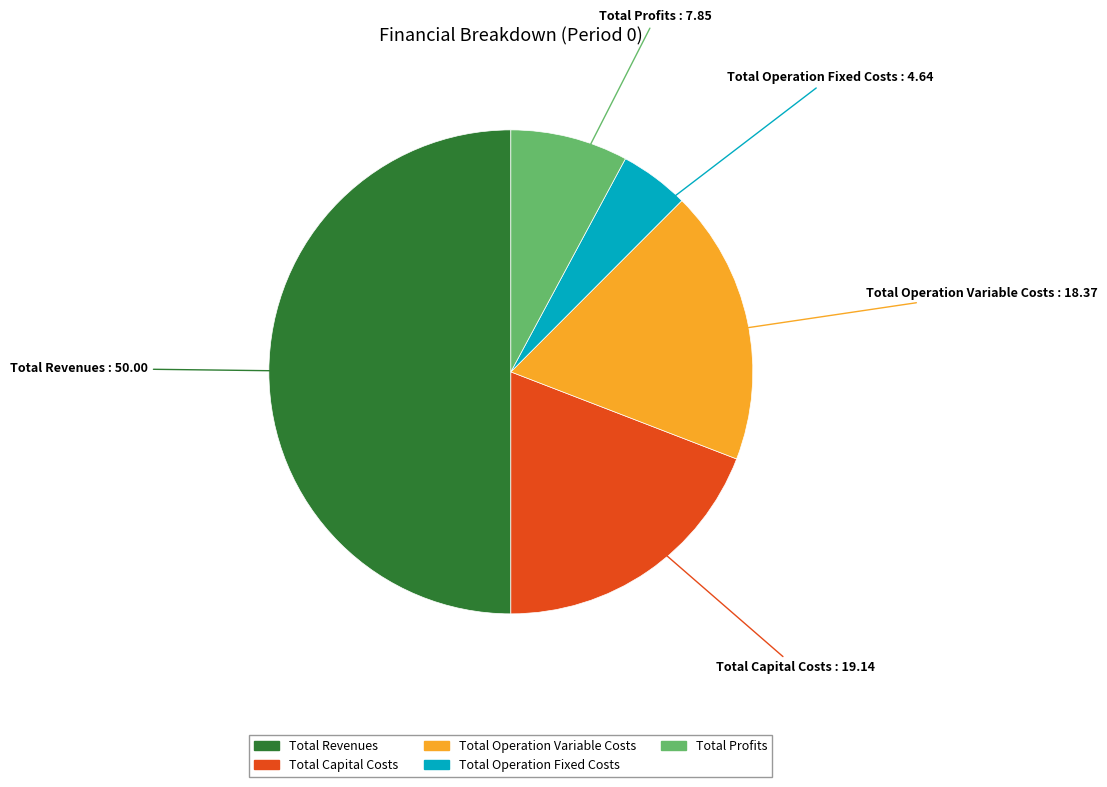

True or false: Total Operation Variable Costs accounts for 12% of the total.

False